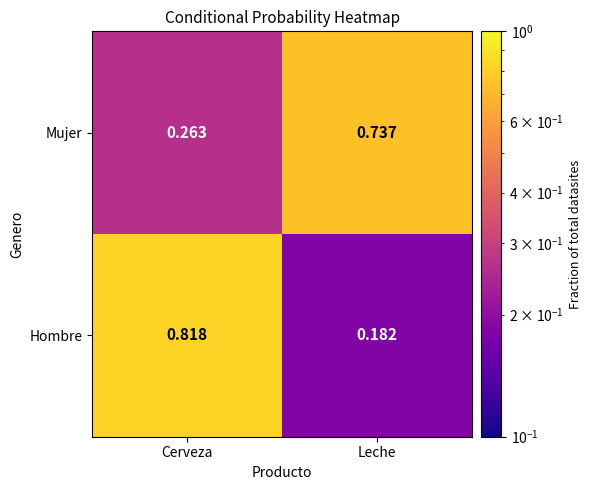

At which category is the sum across all series the highest?

Cerveza